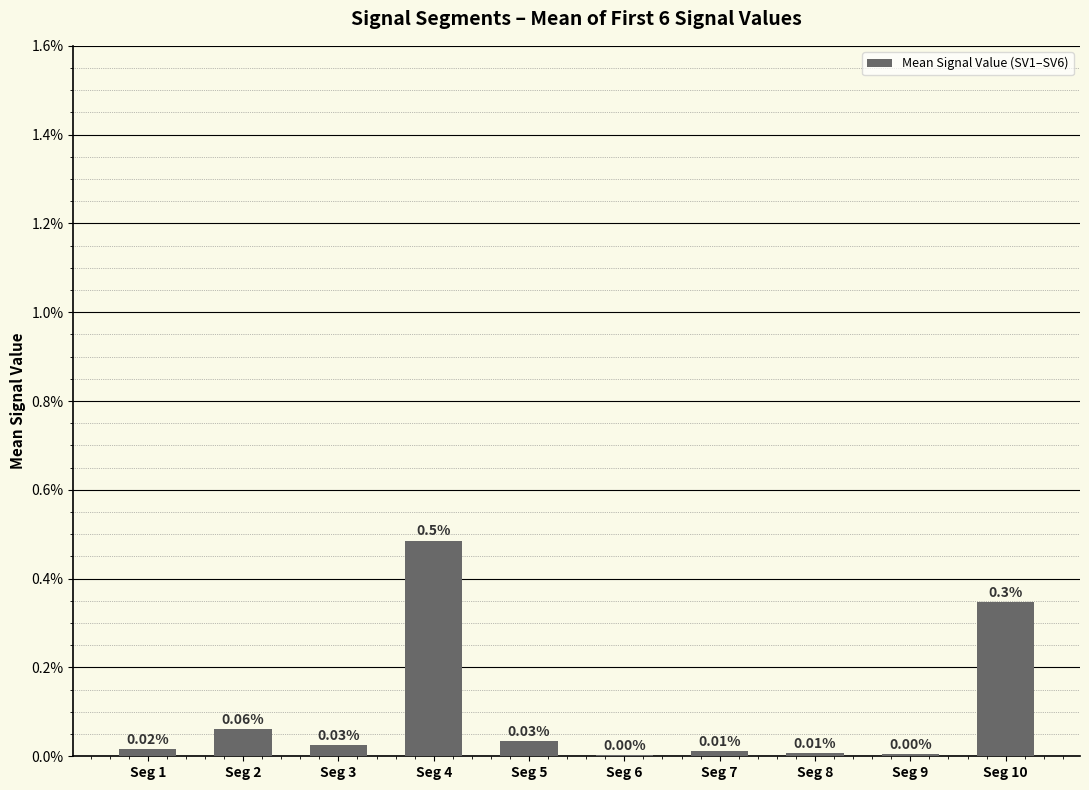

Which label corresponds to the largest value in the chart?

Seg 4